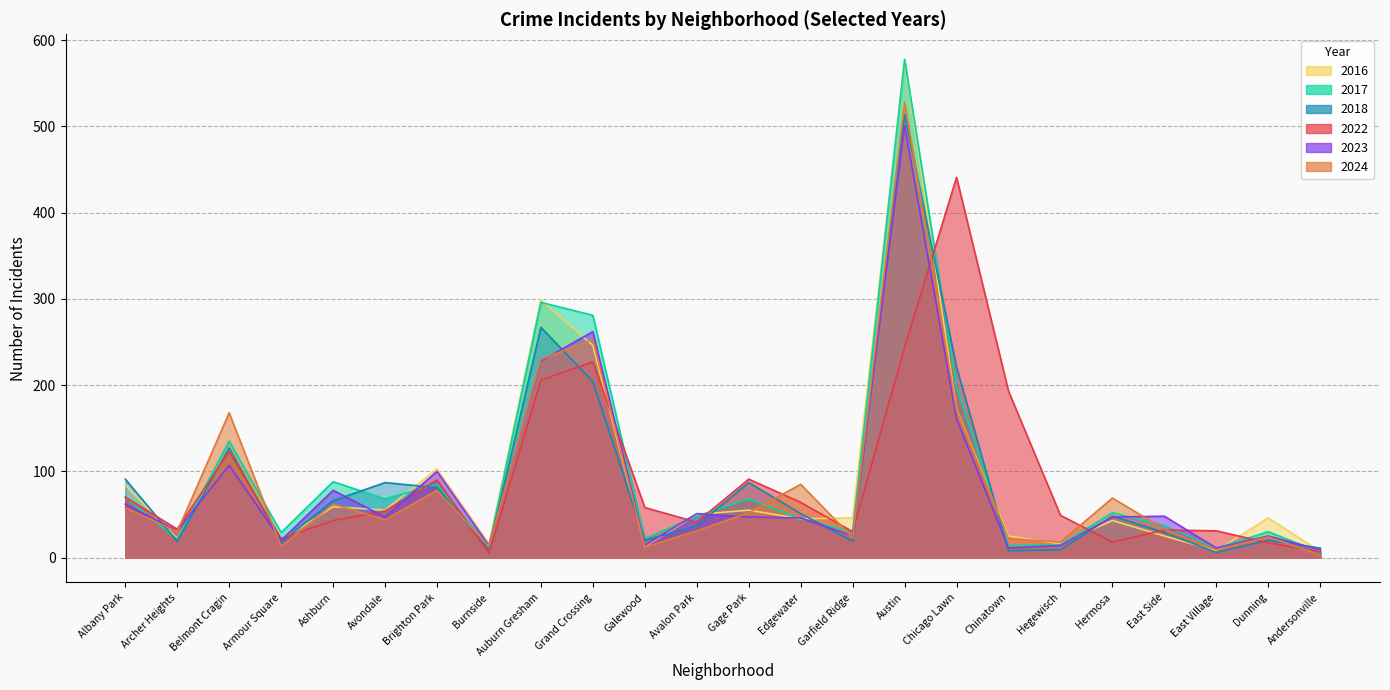

What is the sum of the 2024 values at Chicago Lawn and Hegewisch?

189